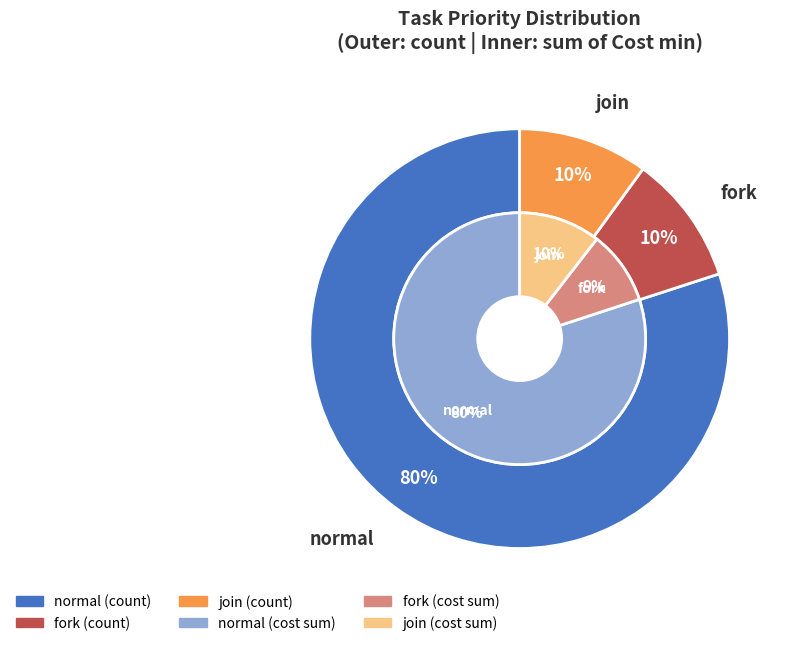

What percentage is NOT represented by normal?

20.0%